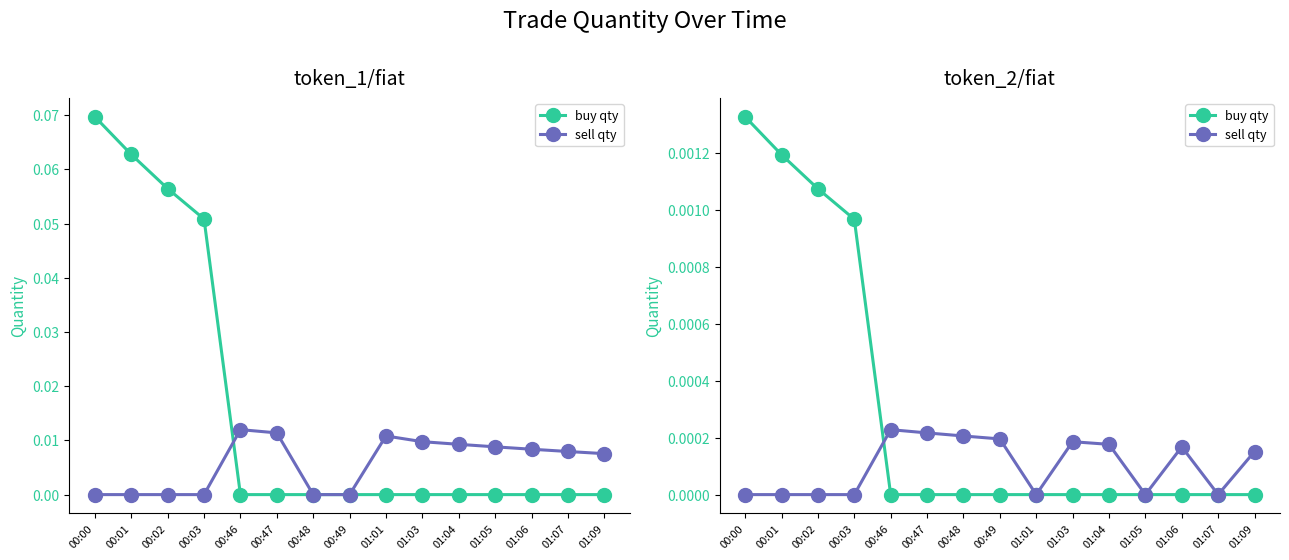

List the series in order of their peak value, lowest first.

sell qty, buy qty